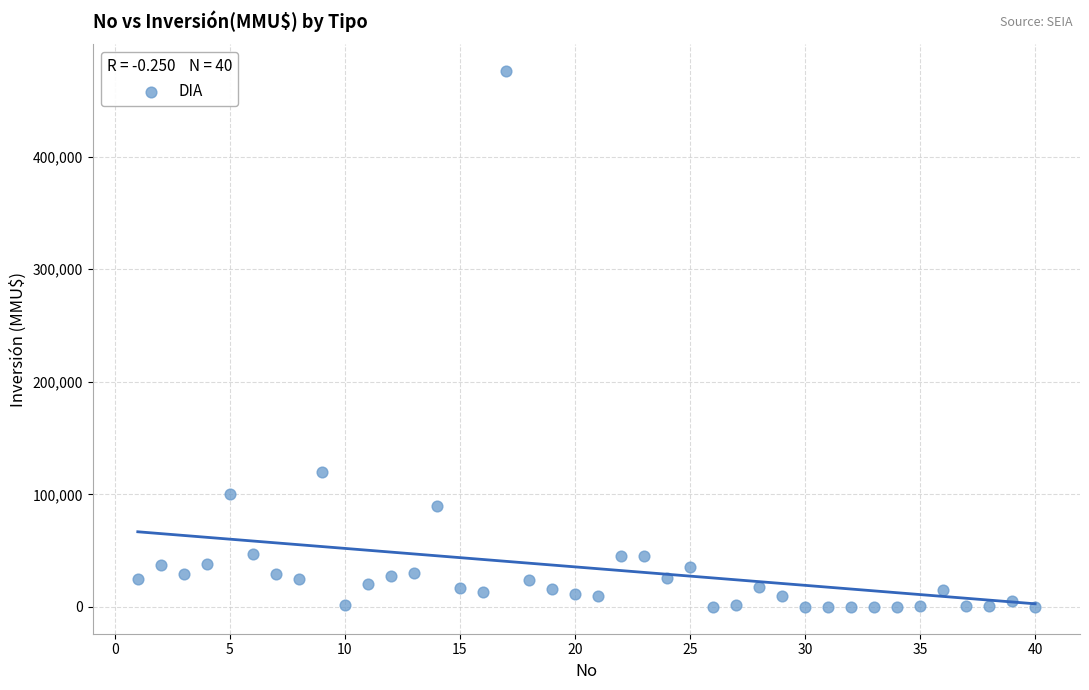

What Y value in the scatter plot is closest to 238000?

120000